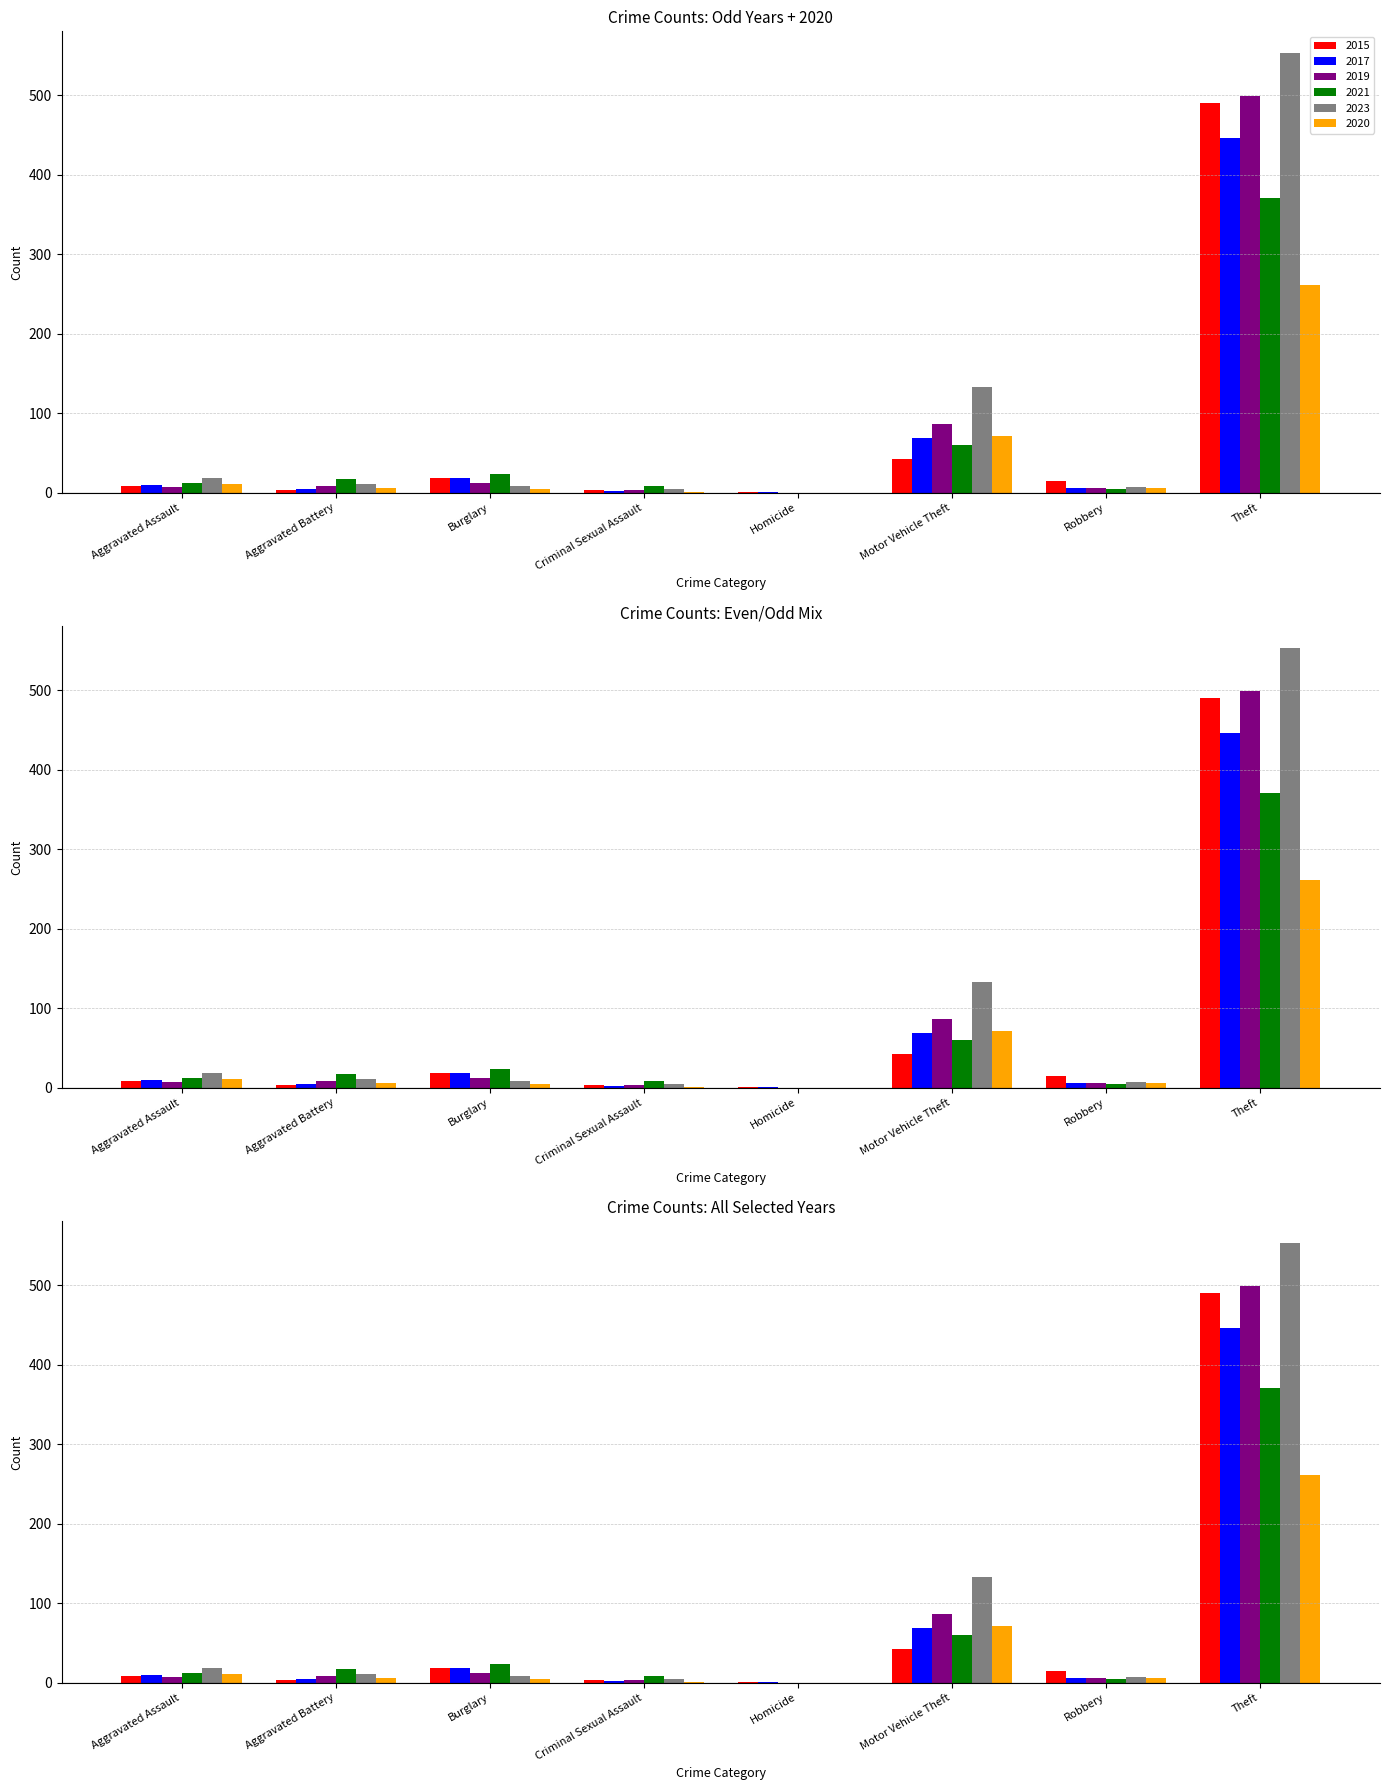

What is the spread (max minus min) of values at Aggravated Assault?

12